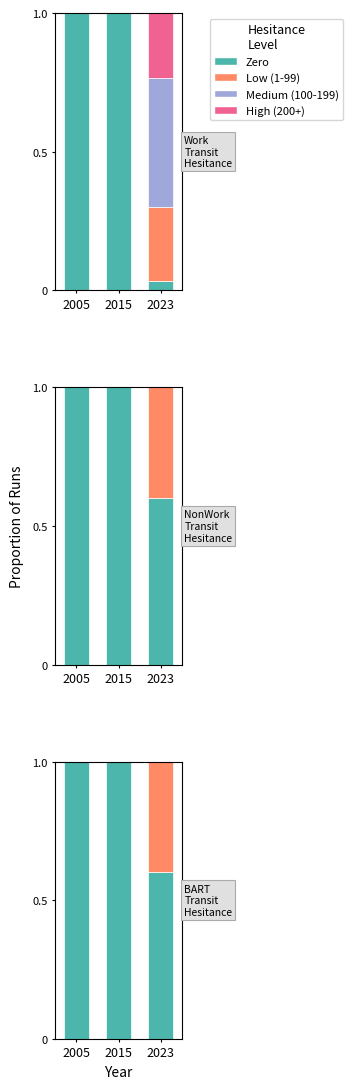

The value of Zero at 2023 is 0.6. True or false?

True